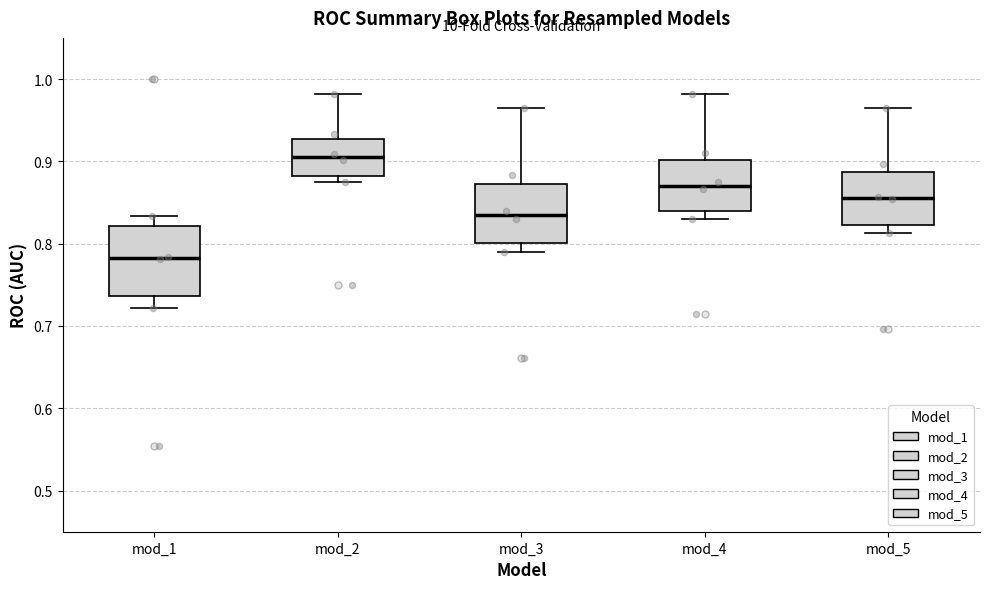

Reading left to right, transcribe this box plot: for each box, give where its median line is, the range the box spans, and where its two whiskers end, as read against the y-axis. The values are not printed on the chart, so give them approximately, as read against the axis.

mod_1: median 0.78, box 0.74 to 0.82, whiskers 0.72 to 0.83
mod_2: median 0.91, box 0.88 to 0.93, whiskers 0.88 (just below the box's lower edge) to 0.98
mod_3: median 0.83, box 0.80 to 0.87, whiskers 0.79 to 0.96
mod_4: median 0.87, box 0.84 to 0.90, whiskers 0.83 to 0.98
mod_5: median 0.86, box 0.82 to 0.89, whiskers 0.81 to 0.96